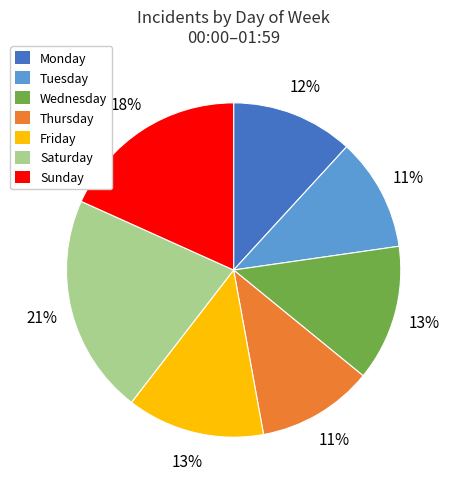

True or false: Tuesday accounts for 1% of the total.

False